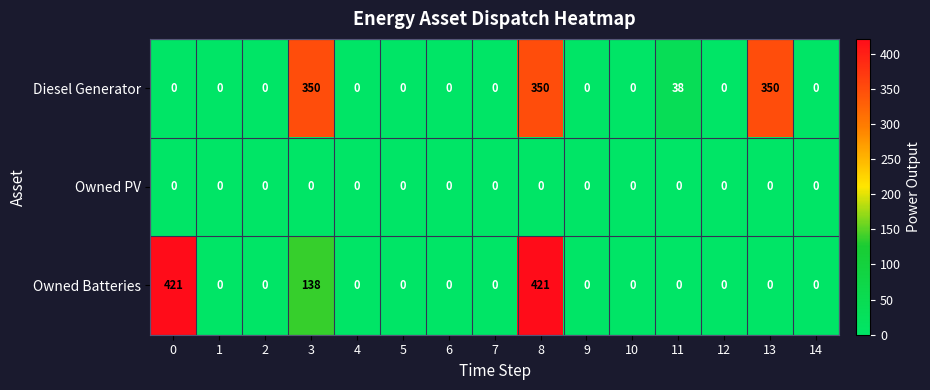

Which series has the widest spread of values?

Owned Batteries